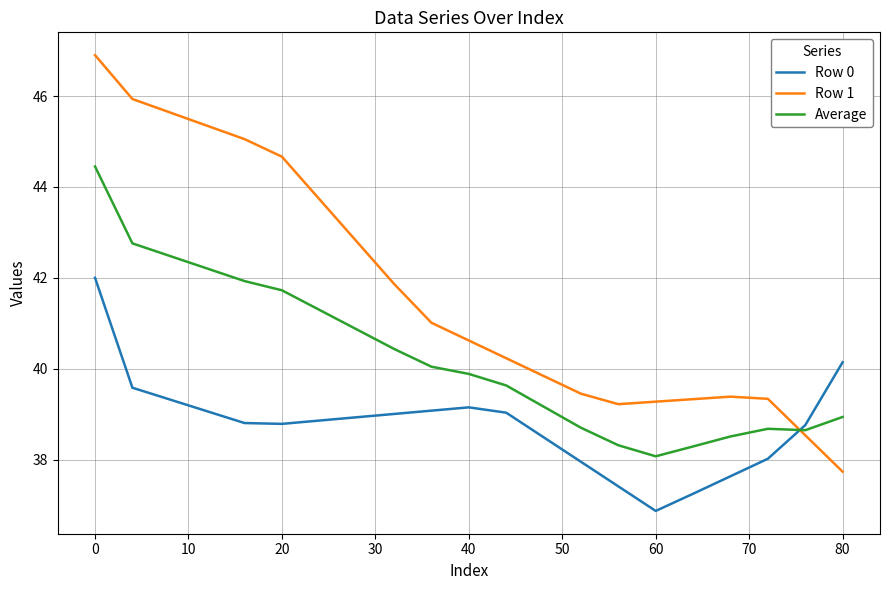

What is the greatest value displayed?

46.9